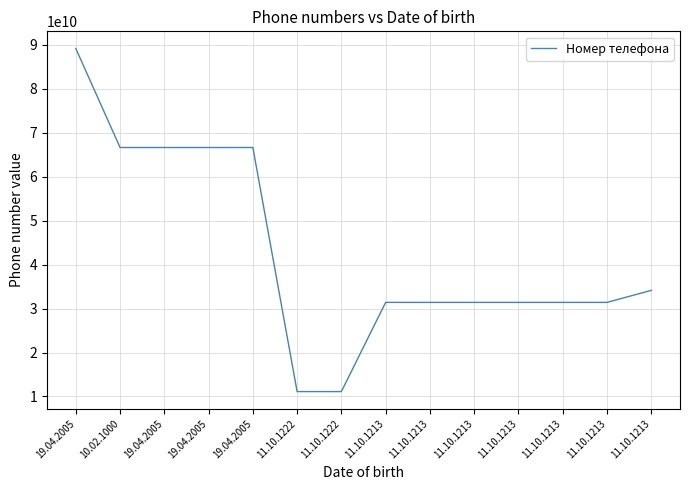

How many values are below 31411231341?

2